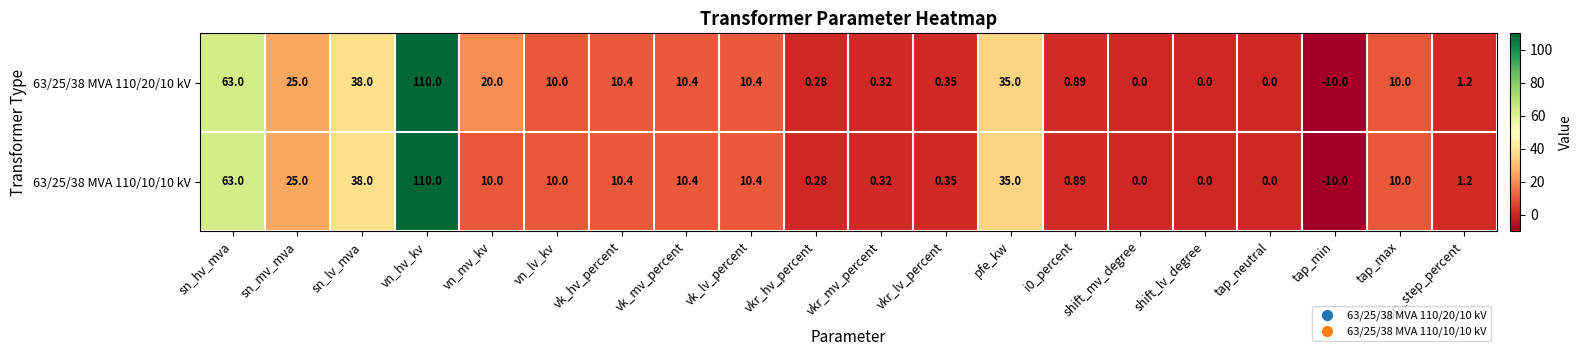

What is the total value across all series at vk_mv_percent?

20.8